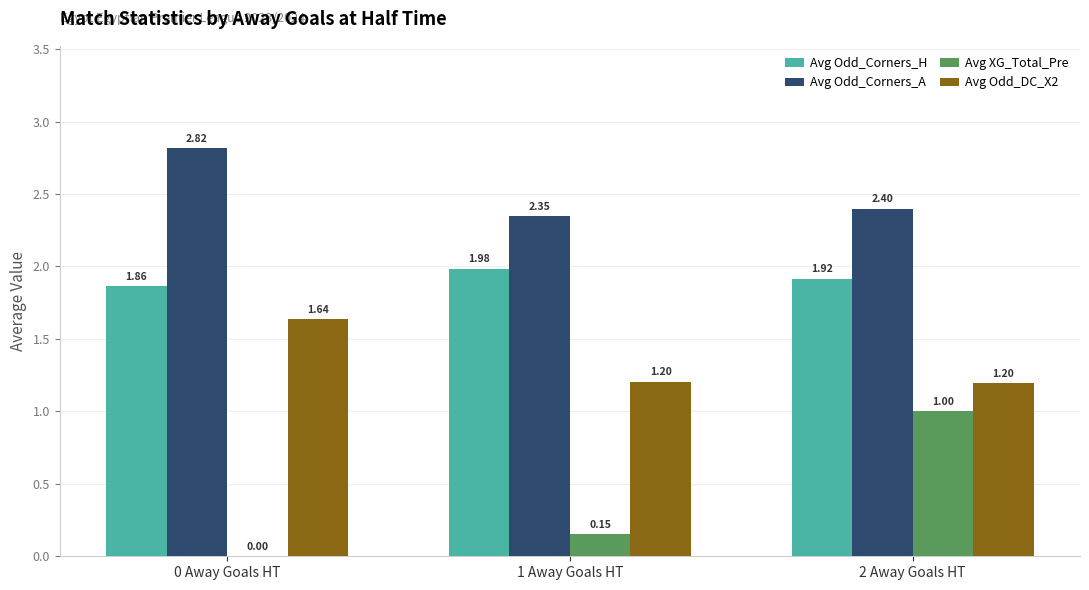

Which series changed the most between 1 Away Goals HT and 2 Away Goals HT?

Avg XG_Total_Pre